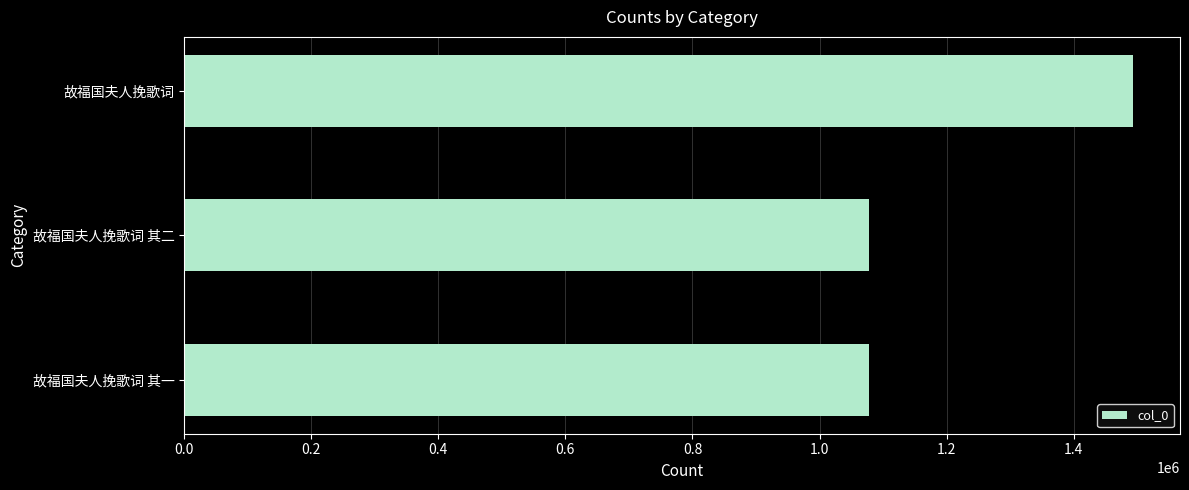

What is the change in value from 故福国夫人挽歌词 其一 to 故福国夫人挽歌词?

+414033